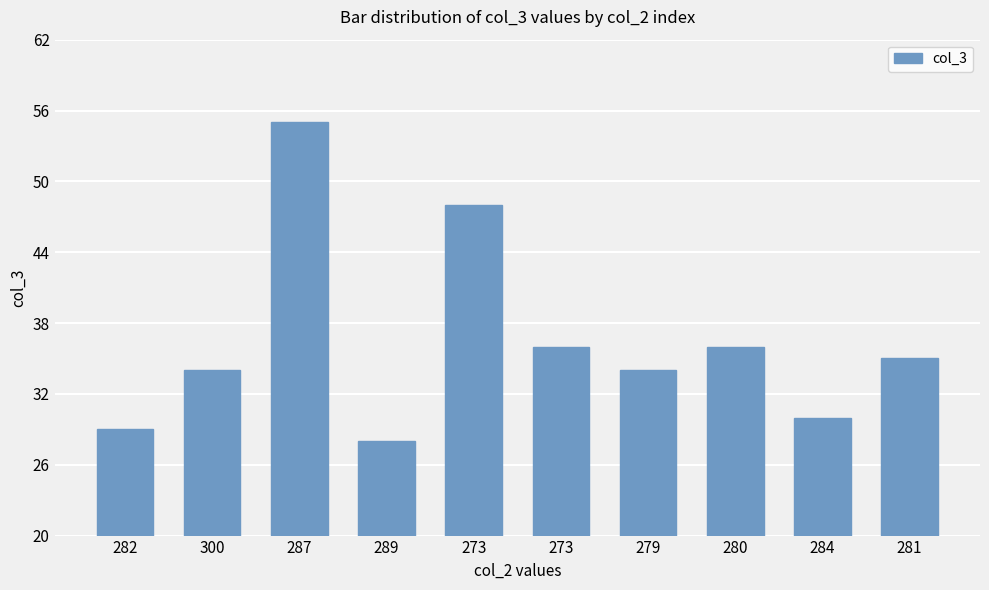

What is the label of the 3rd bar from the left?

287